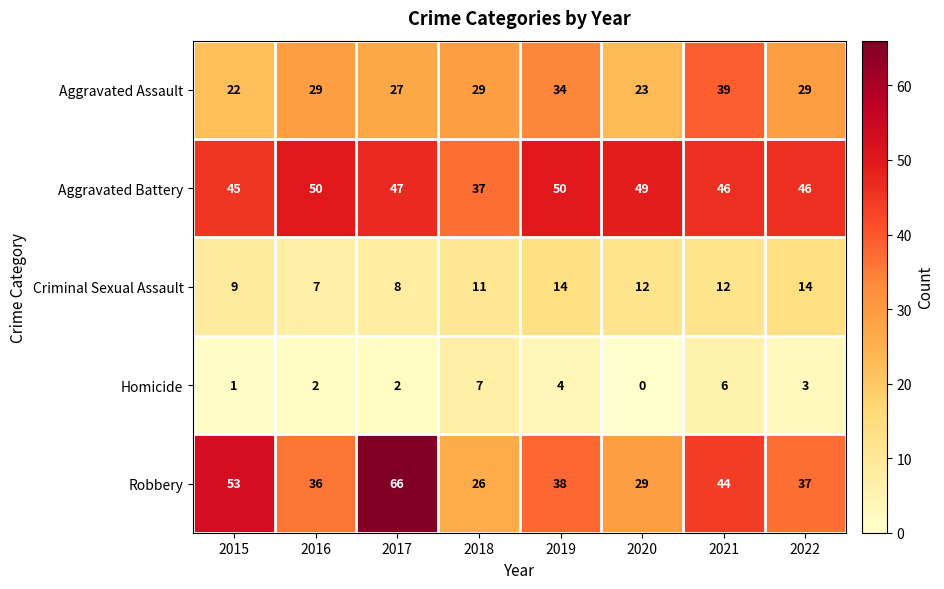

What is the difference between the highest and lowest values at 2019?

46